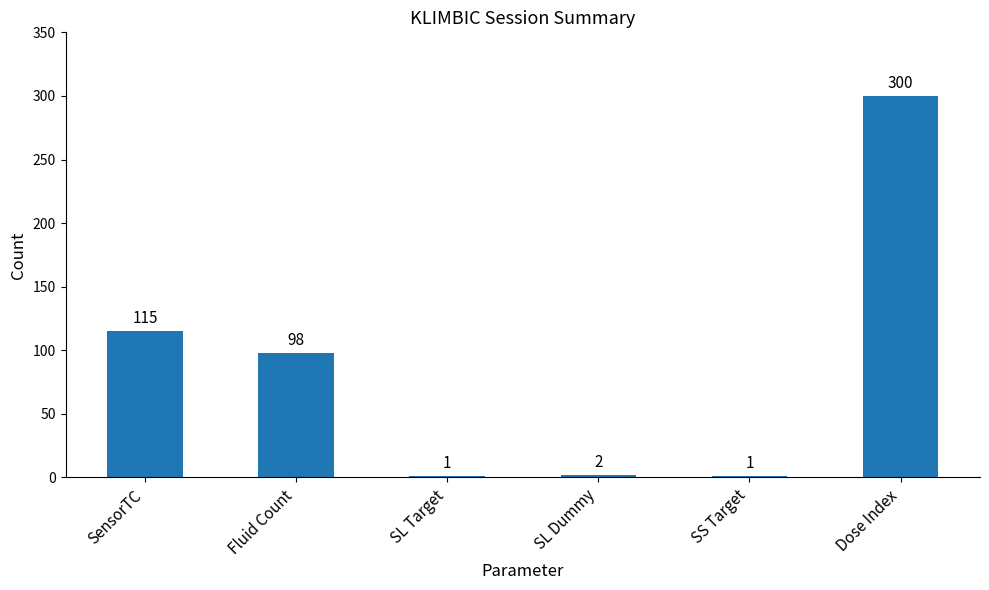

Where is the data nearest to the value 150?

SensorTC